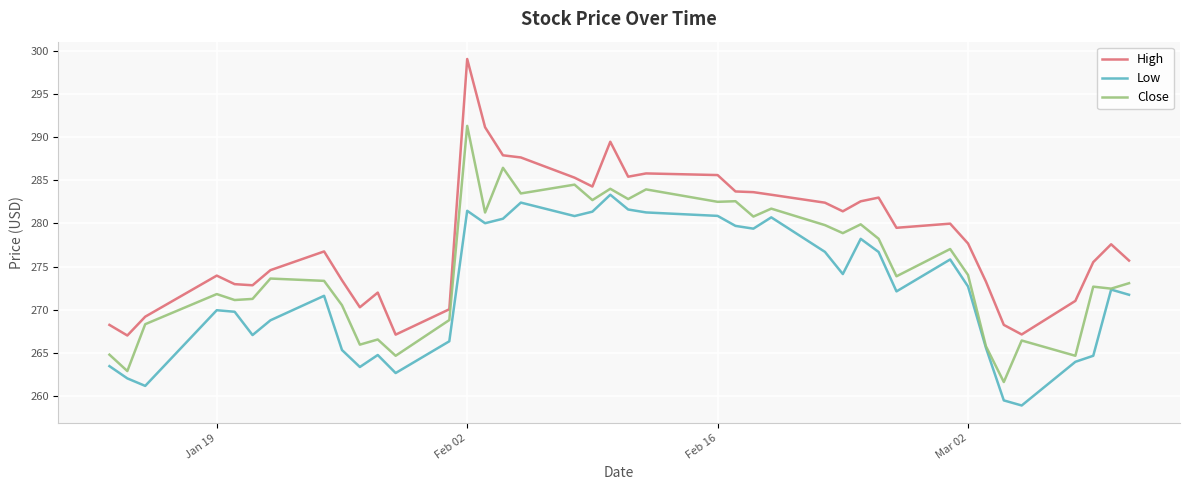

Which series has the largest total across all categories?

High